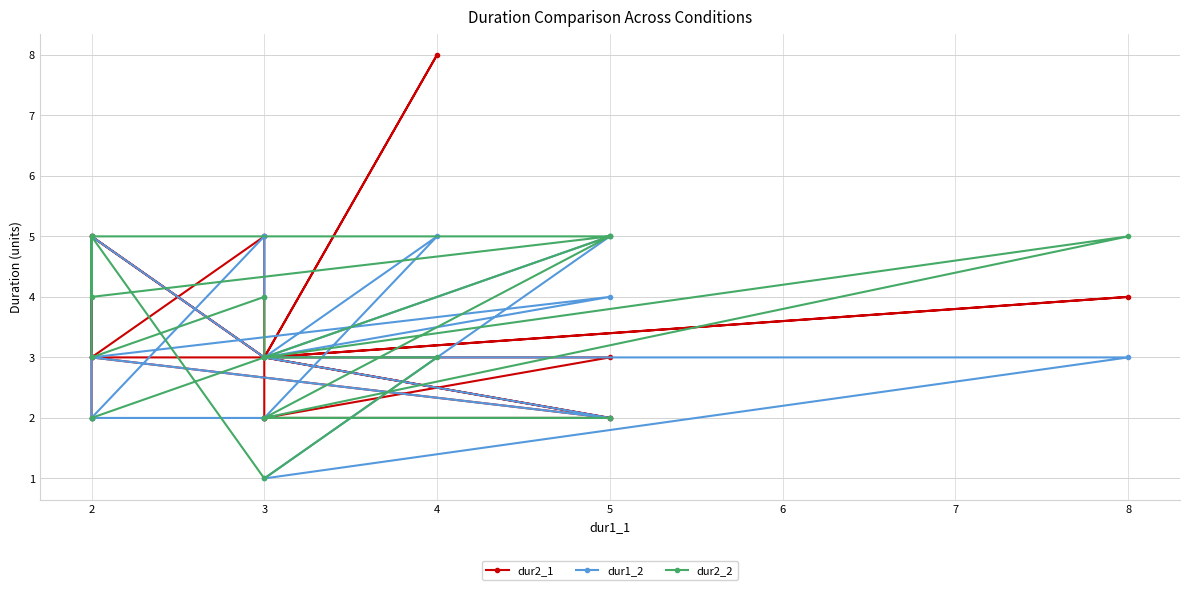

True or false: dur1_2 and dur2_2 cross at least once.

True